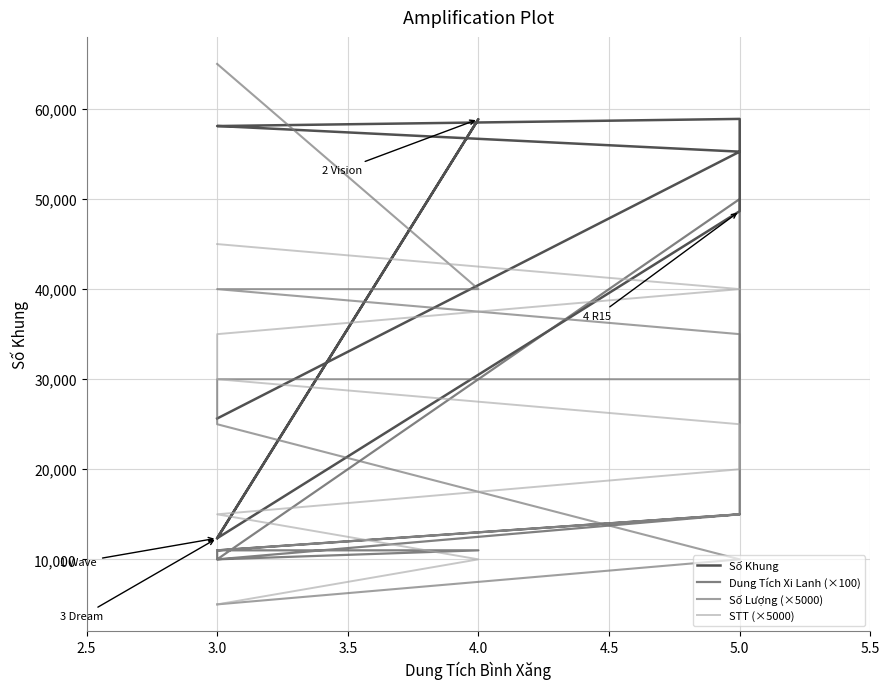

Which has a higher value, 3.0 or 3.0?

3.0